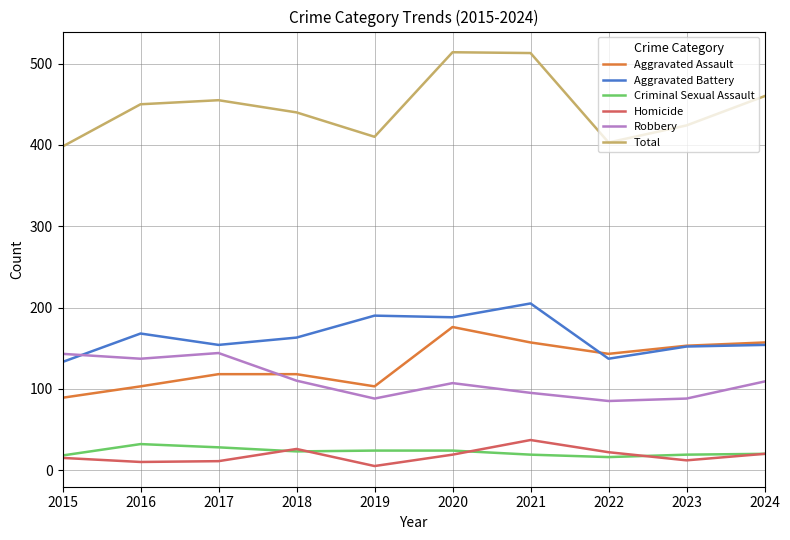

True or false: Aggravated Assault and Homicide cross at least once.

False